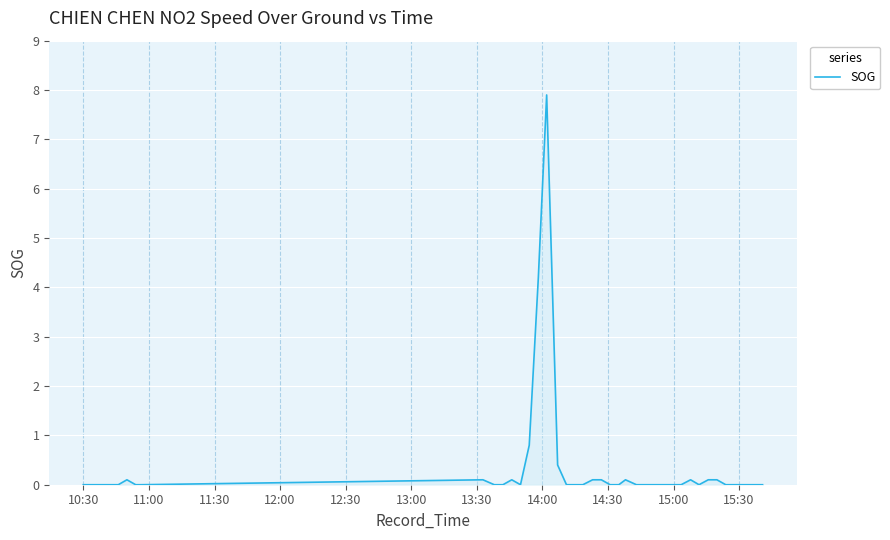

What is the maximum value shown in the chart?

7.9